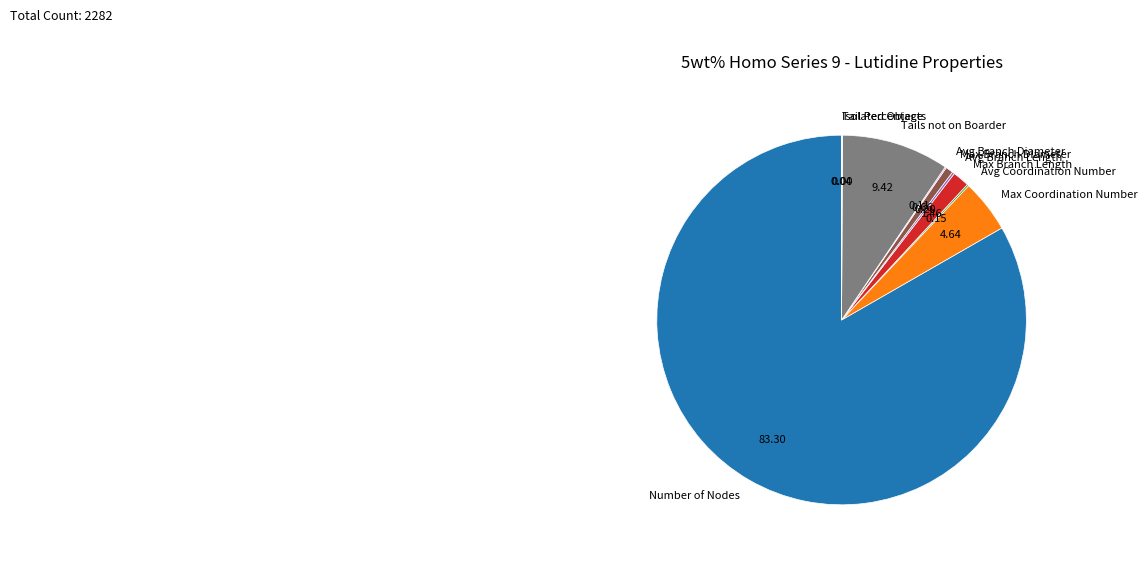

Which slice is the largest?

Number of Nodes